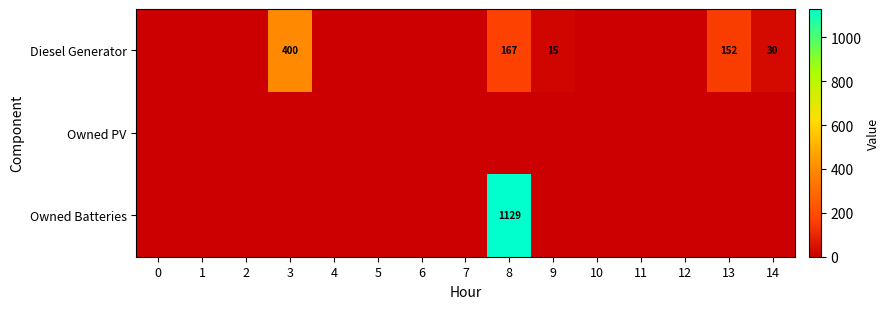

Which has a higher value, 12 or 11?

12